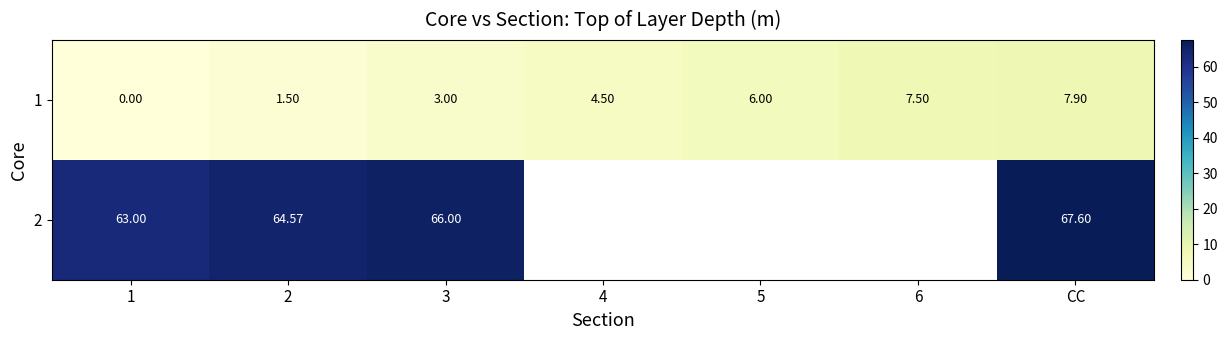

The value of 2 at CC is 45.5. True or false?

False